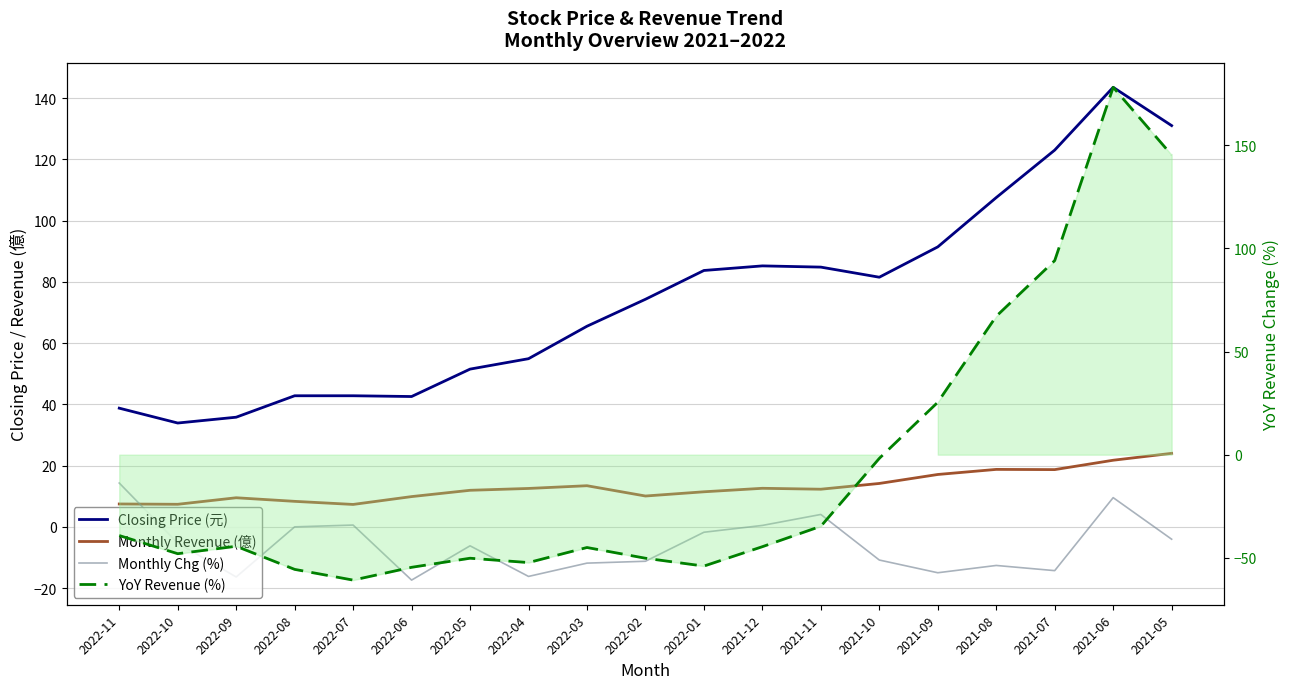

In Closing Price (元), how many points are lower than both neighbors (excluding endpoints)?

3